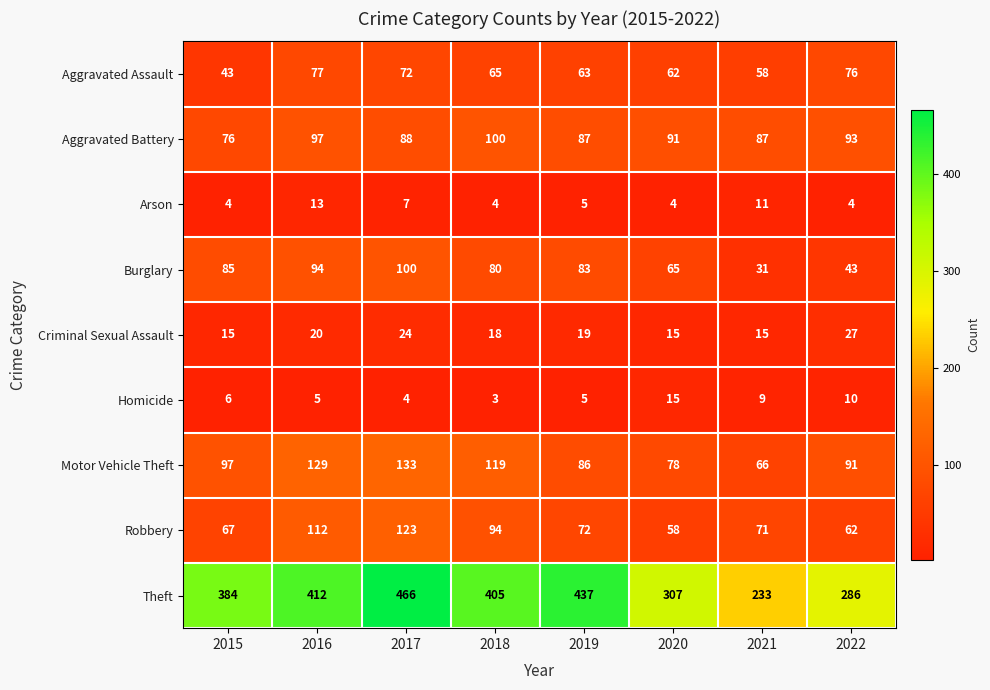

Is it true that Arson equals 7 at 2017?

True